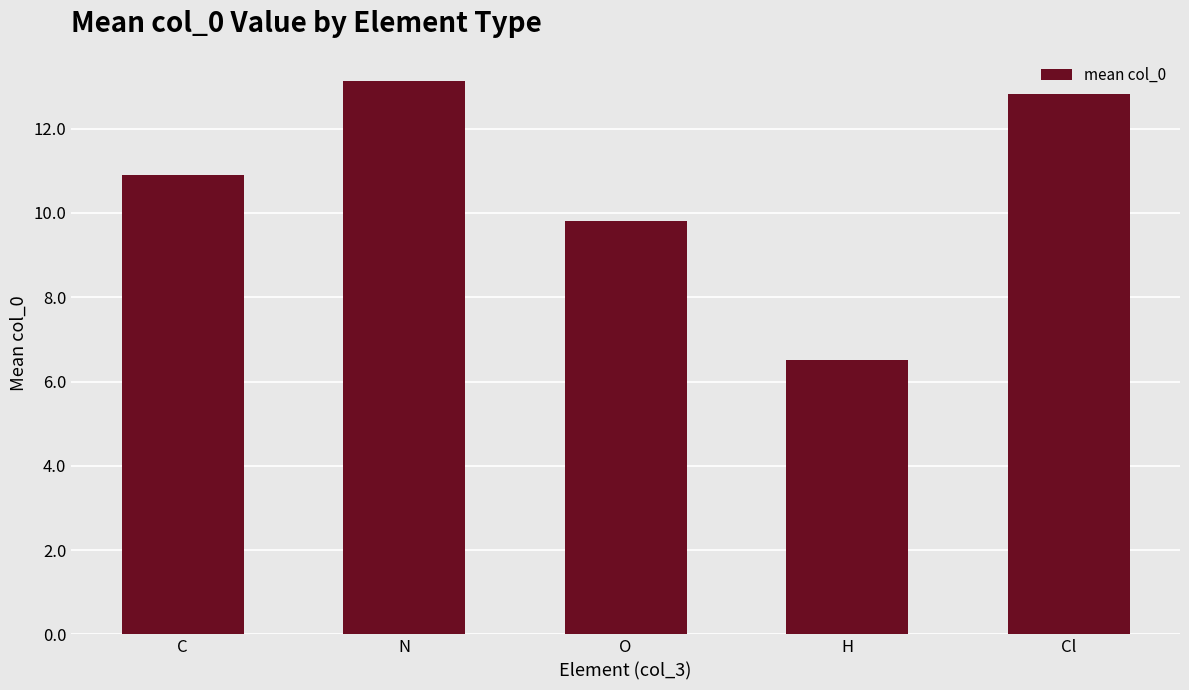

Reading left to right, list all the values displayed in this chart.

10.9	13.1	9.8	6.5	12.8